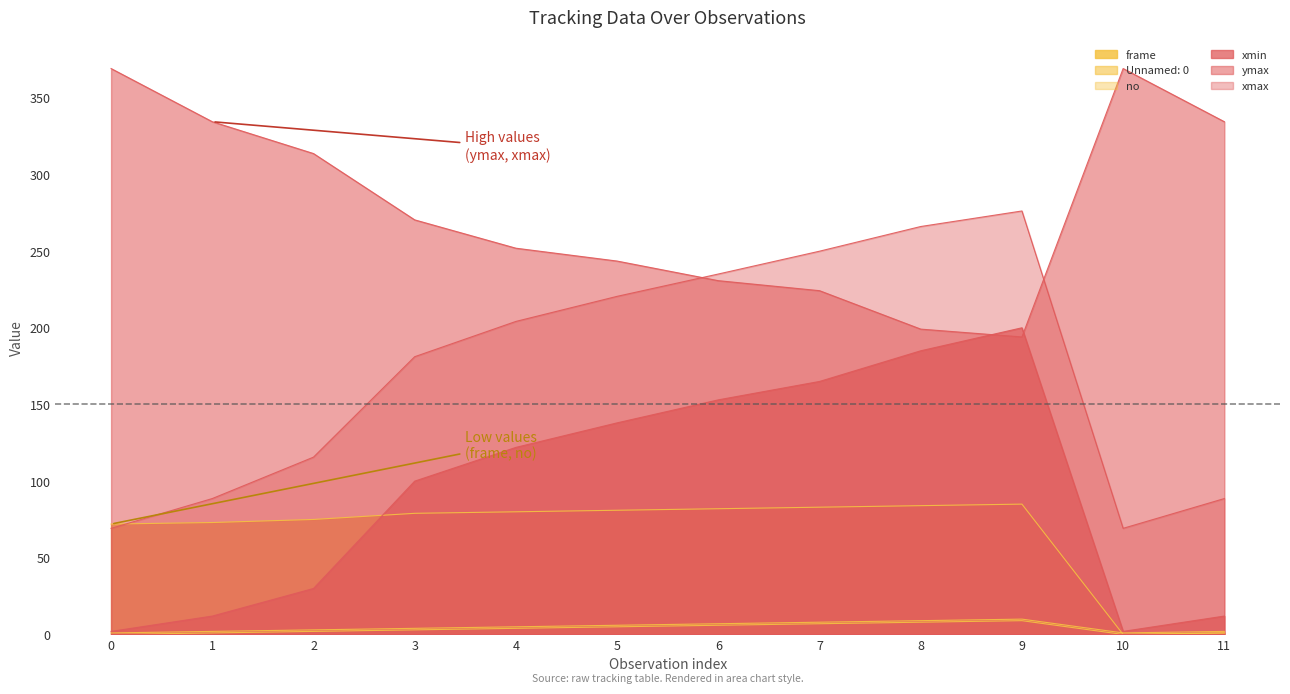

Rank the series by their maximum value, from highest to lowest.

ymax, xmax, xmin, frame, no, Unnamed: 0